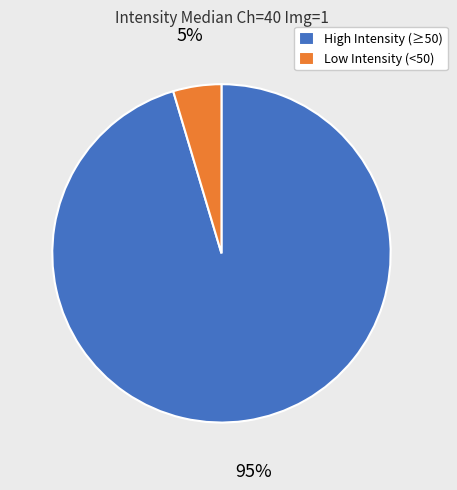

Which category has the biggest portion of the pie?

High Intensity (≥50)